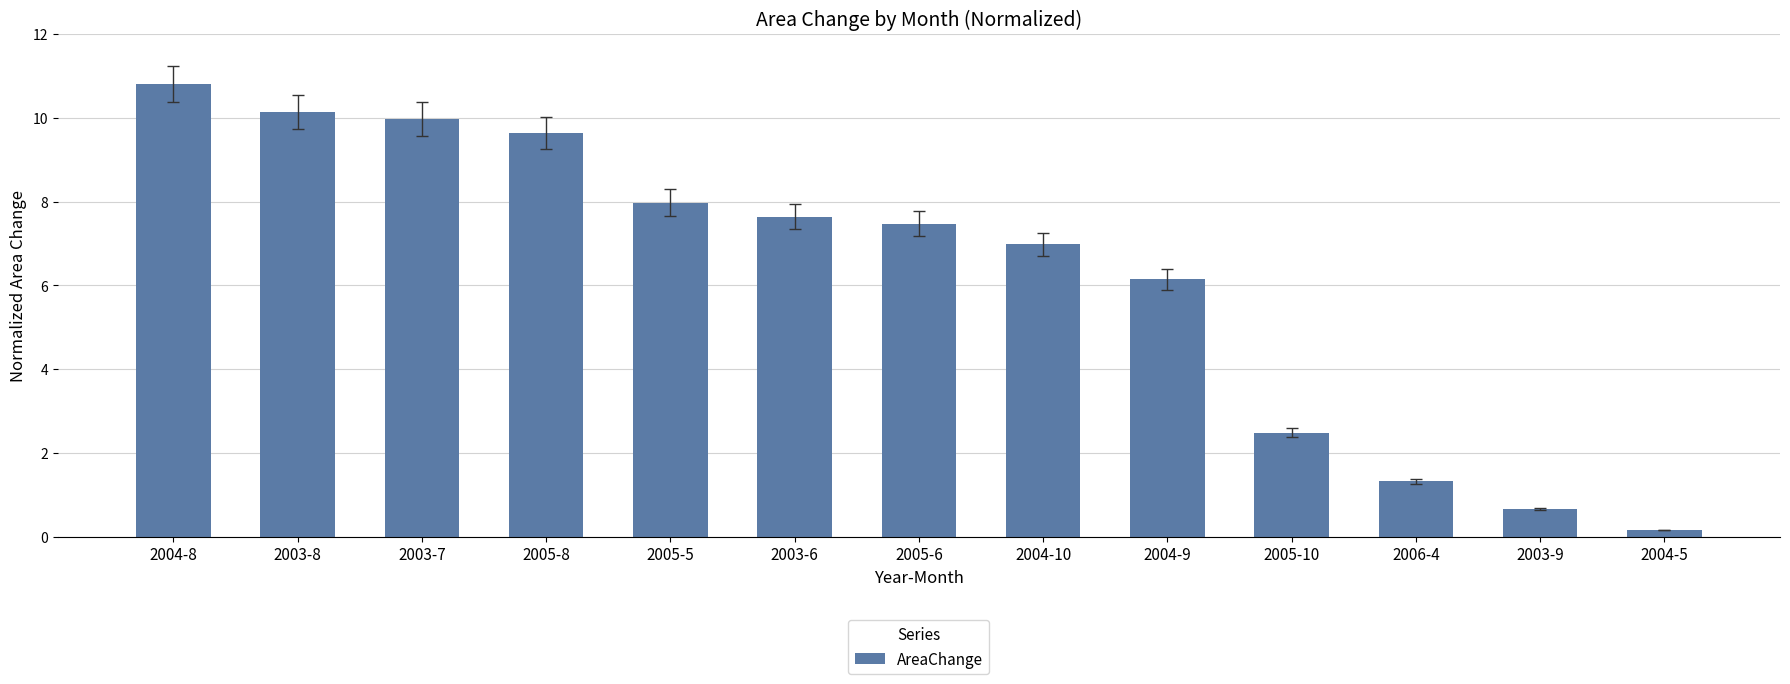

What is the difference between the maximum and minimum values?

10.6